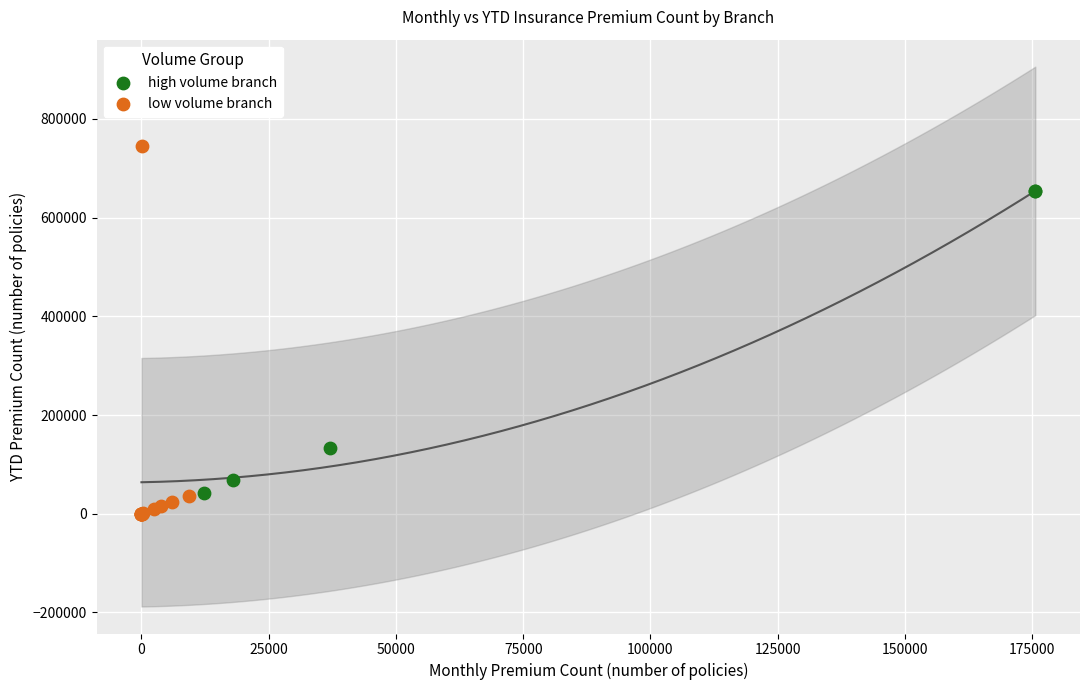

Which series has the widest spread of Y values?

low volume branch